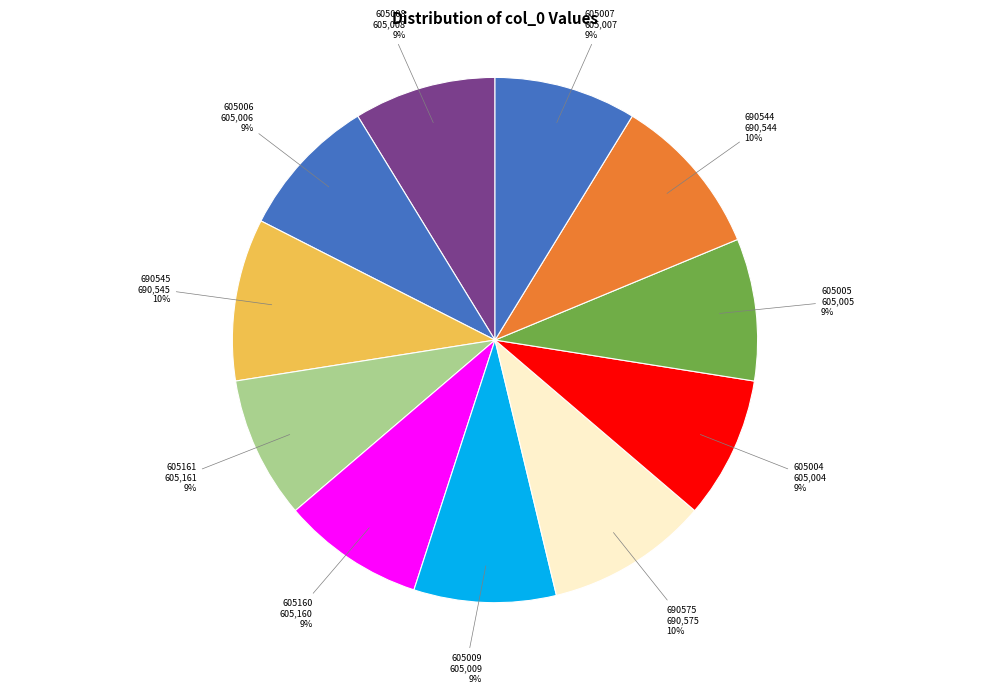

Between 690545 and 605160, which is larger?

690545